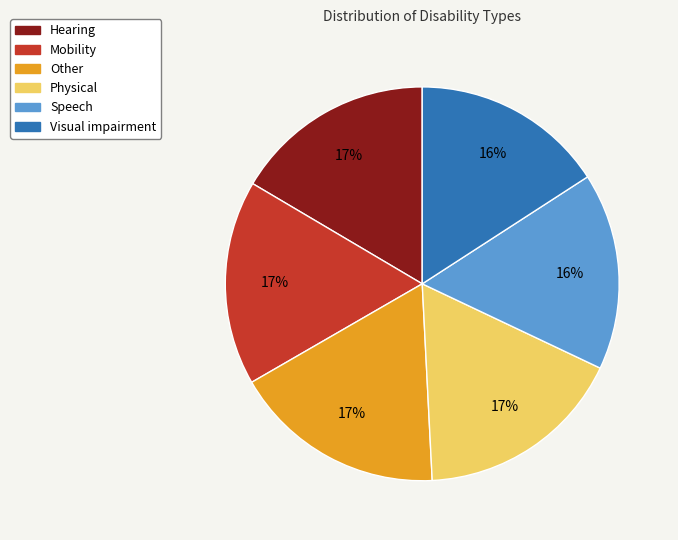

Count the number of slices in the pie.

6